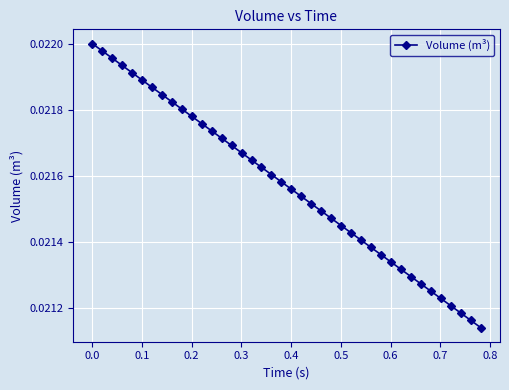

Count the values in the range 0 to 1.

40